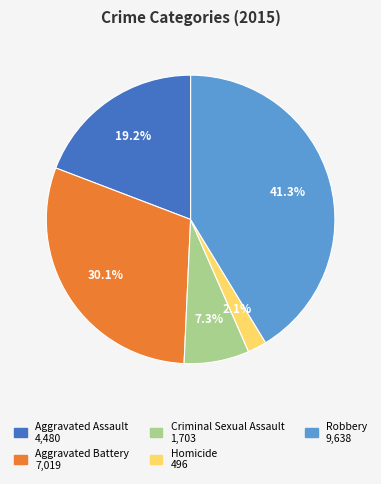

What is the ratio of the value at Aggravated Battery to the value at Criminal Sexual Assault?

4.1